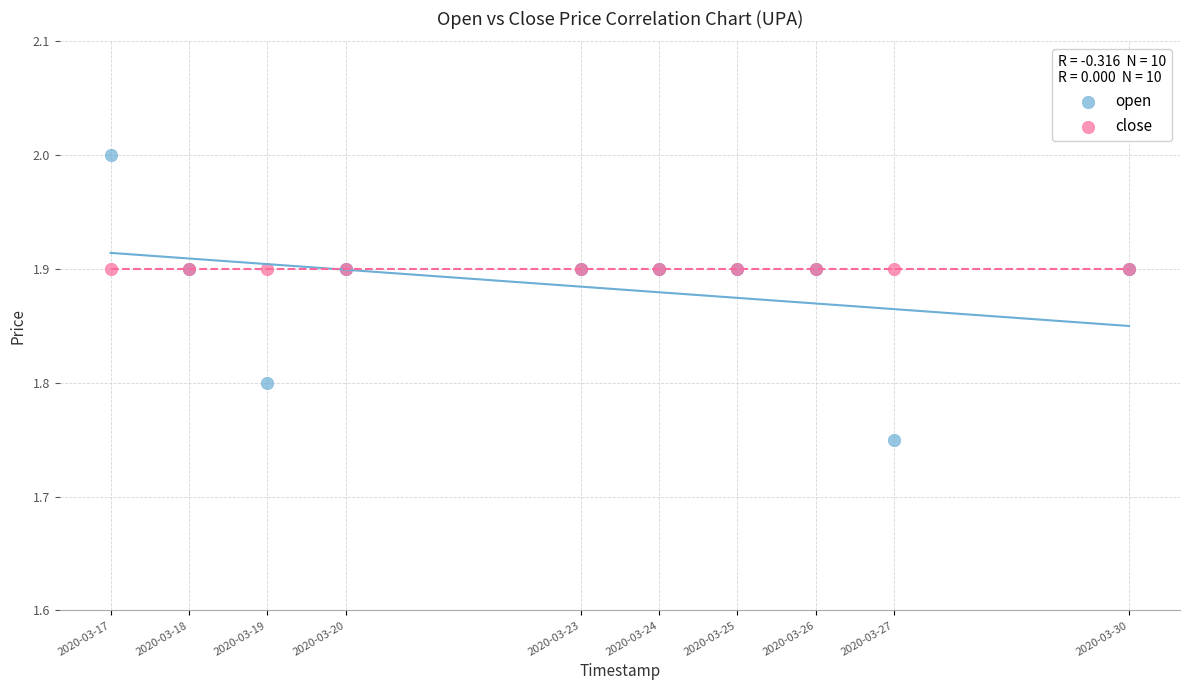

Which series contains the lowest Y value?

open